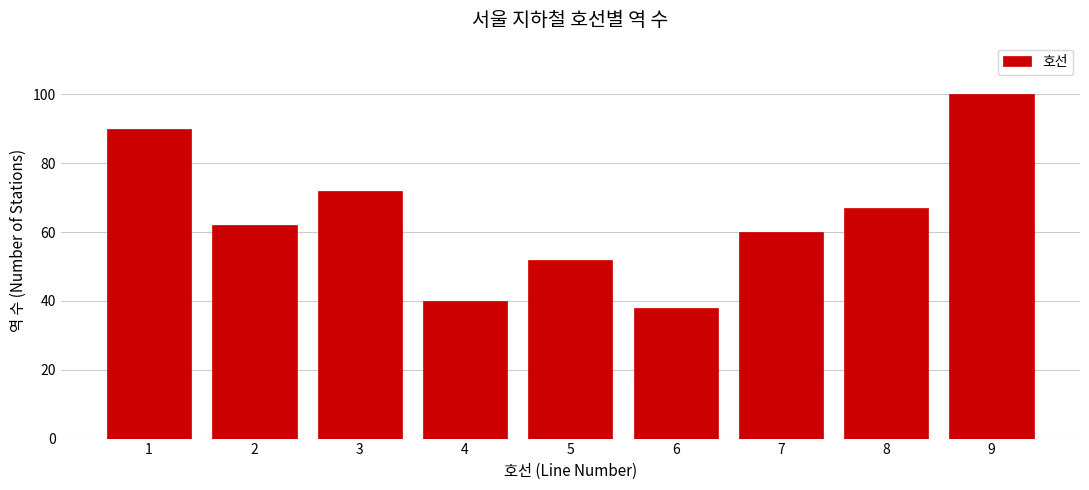

Reading right to left, transcribe all the data shown in this chart.

100	67	60	38	52	40	72	62	90